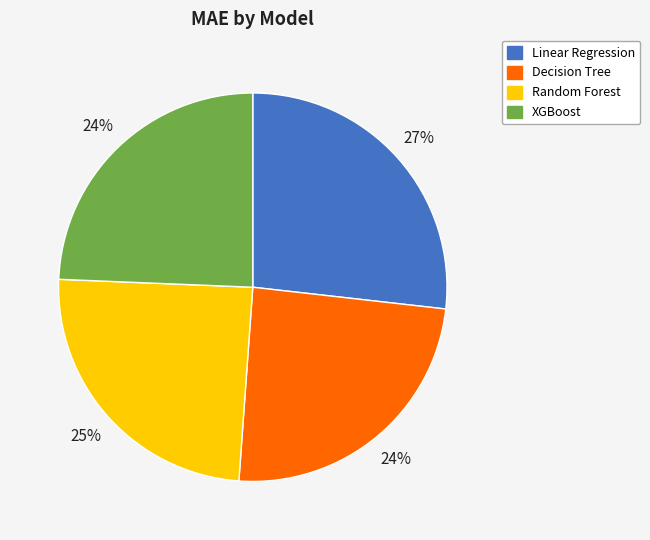

Which has a higher value, Linear Regression or Decision Tree?

Linear Regression